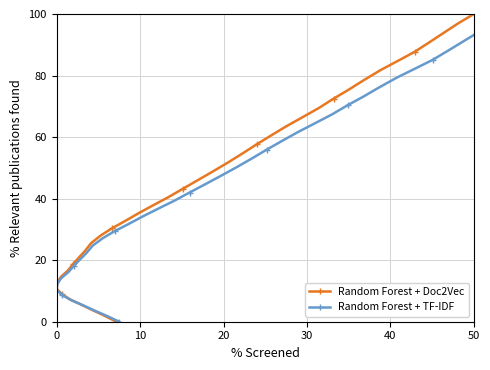

Is it true that Random Forest + TF-IDF equals 32.3 at 30?

False